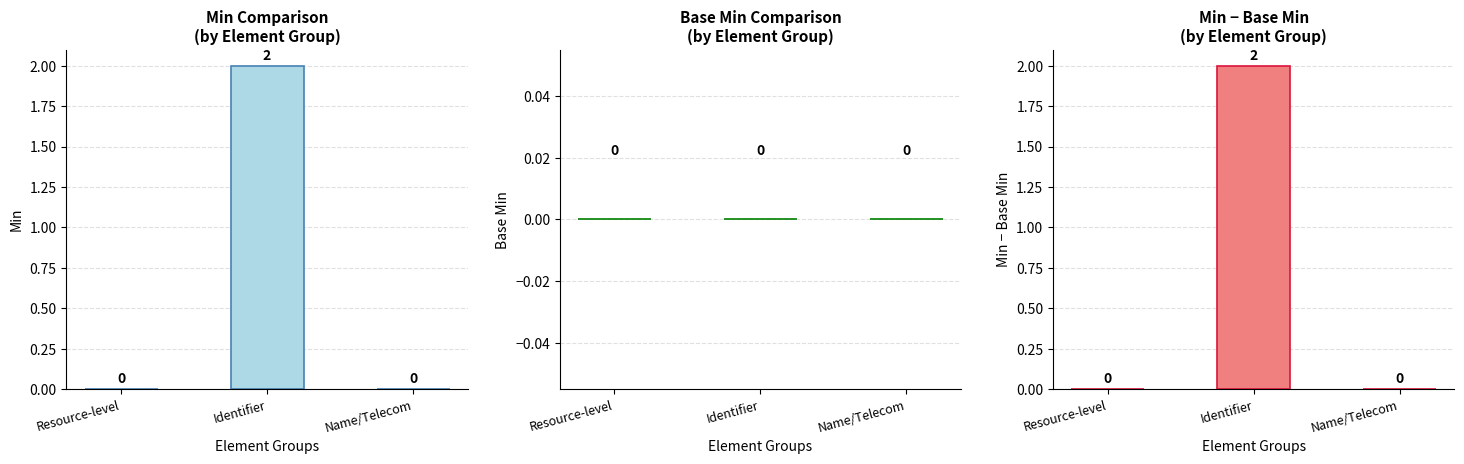

Rank the series at Resource-level from highest to lowest value.

Min, Base Min, Min - Base Min